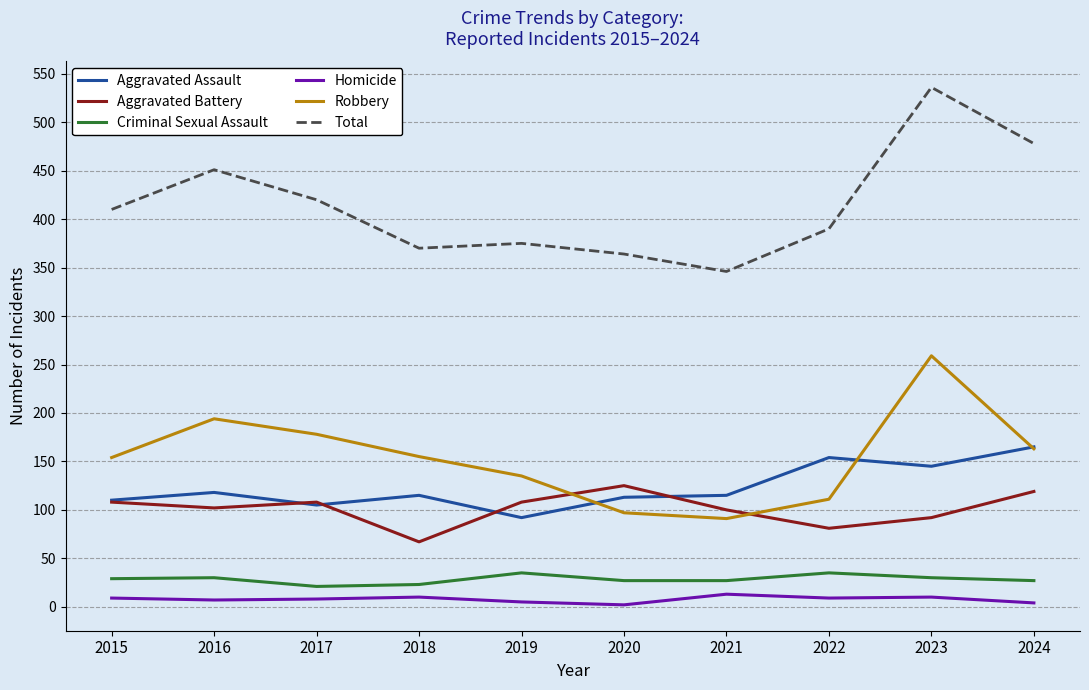

At which category does the chart reach its peak across all series?

2023